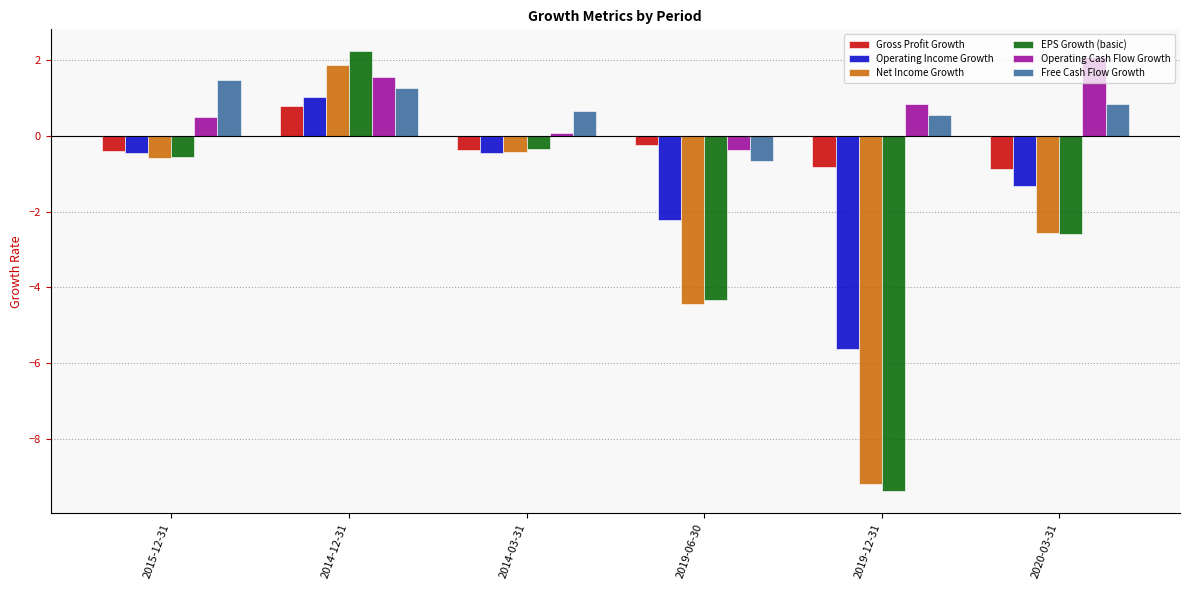

What is the total value across all series at 2019-12-31?

-23.6